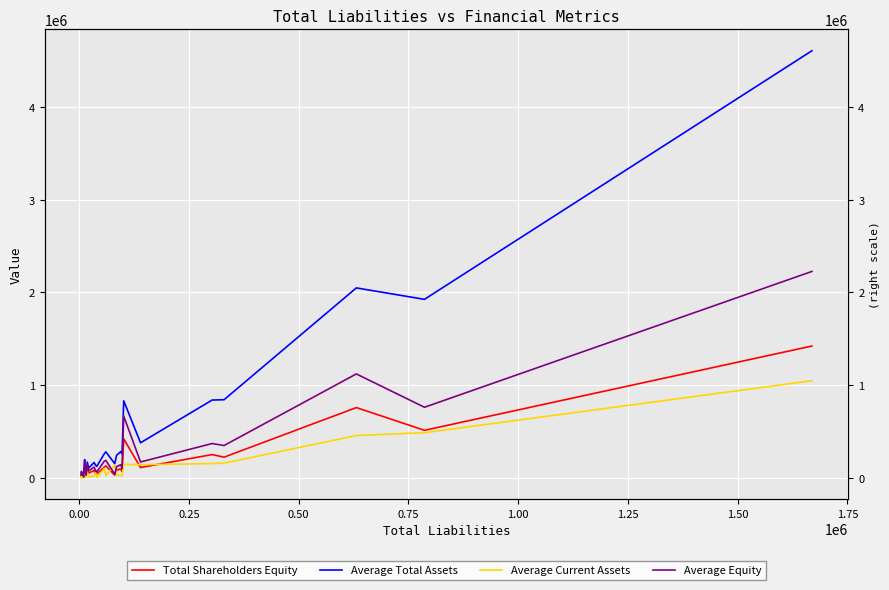

How many lines are shown in the chart?

4